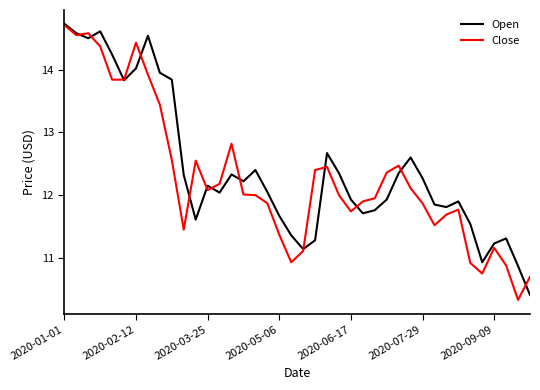

What is the smallest value displayed?

10.3